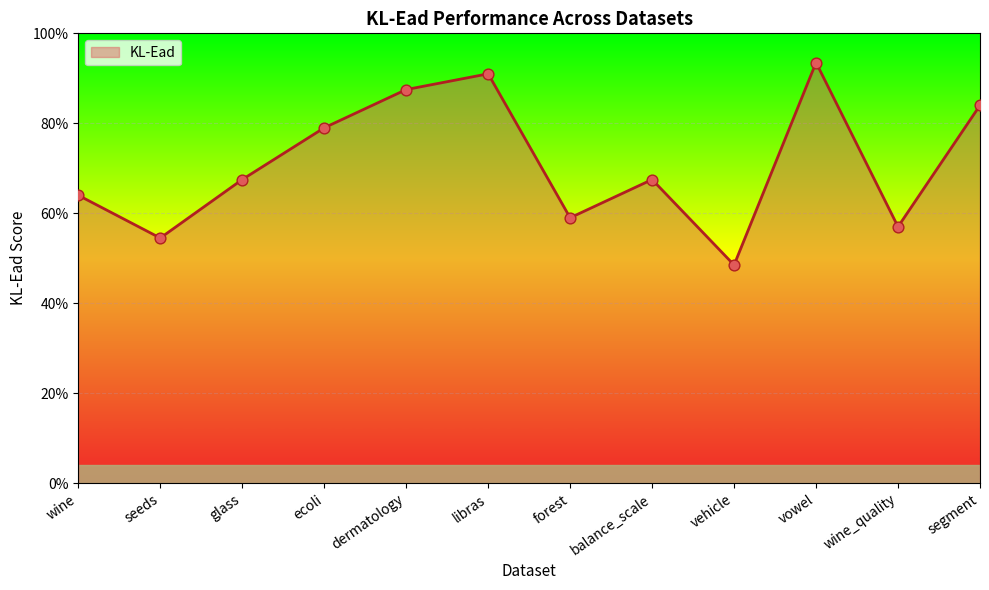

Which has a higher value, vowel or wine?

vowel